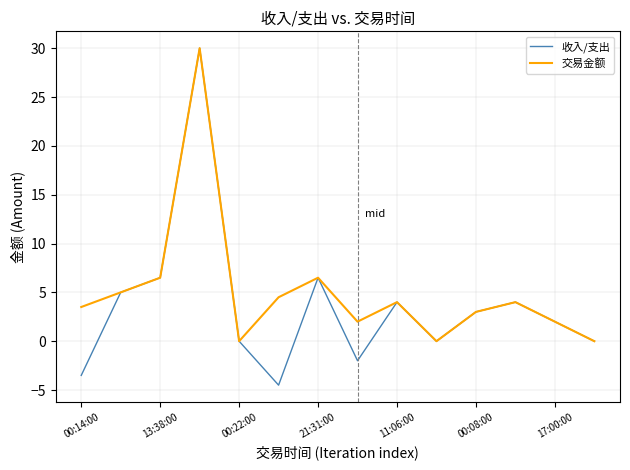

Reading left to right, transcribe all the data shown in this chart.

收入/支出: -3.5	5.0	6.5	30.0	0.0	-4.5	6.5	-2.0	4.0	0.0	3.0	4.0	2.0	0.0
交易金额: 3.5	5.0	6.5	30.0	0.0	4.5	6.5	2.0	4.0	0.0	3.0	4.0	2.0	0.0